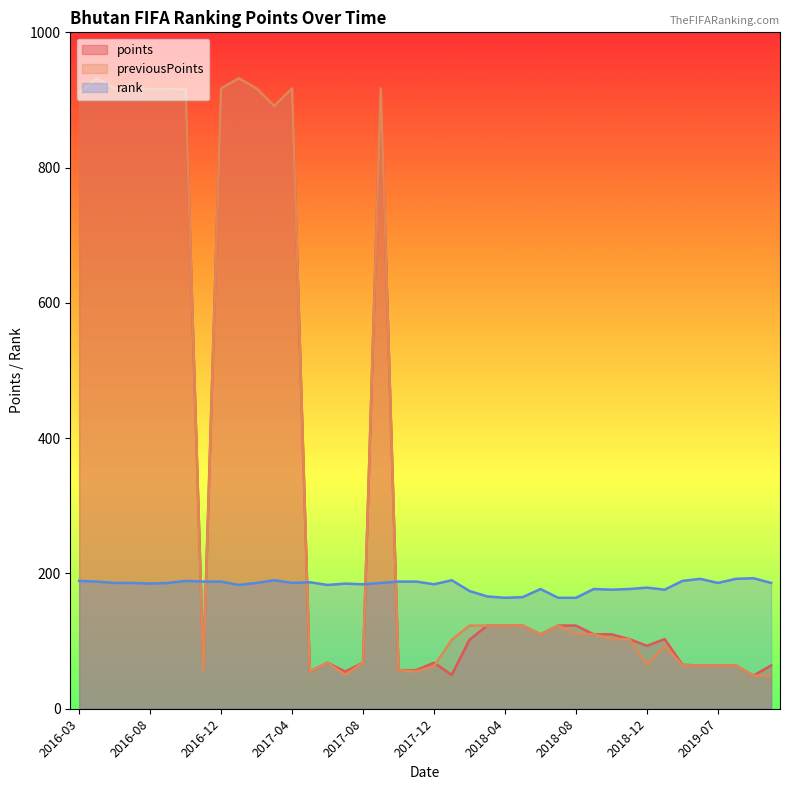

What is the difference between the maximum and minimum values in the previousPoints series?

883